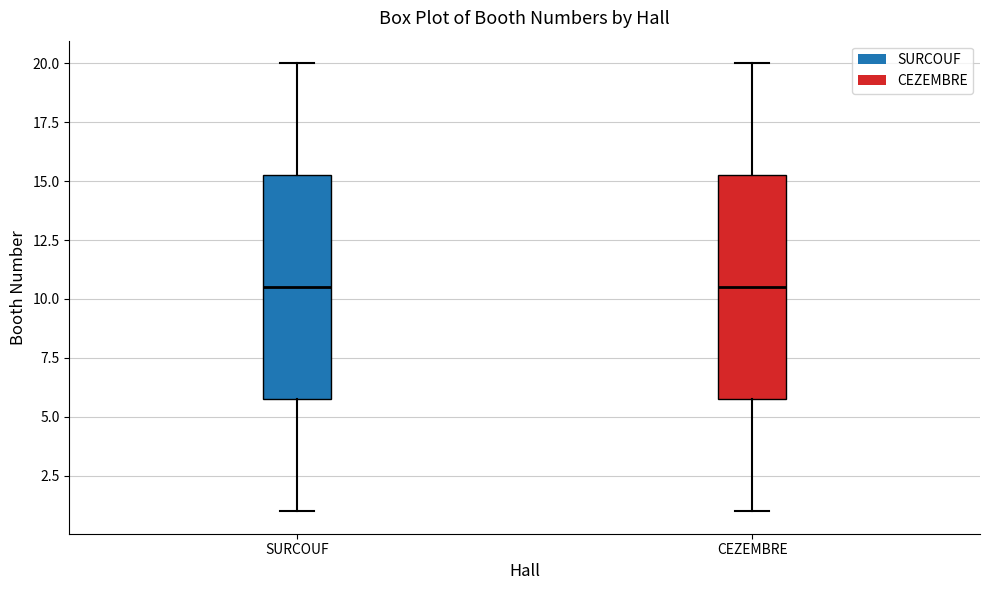

Reading left to right, transcribe this box plot: for each box, give where its median line is, the range the box spans, and where its two whiskers end, as read against the y-axis. The values are not printed on the chart, so give them approximately, as read against the axis.

SURCOUF: median 10.5, box 6.0 to 15.5, whiskers 1.0 to 20.0
CEZEMBRE: median 10.5, box 6.0 to 15.5, whiskers 1.0 to 20.0